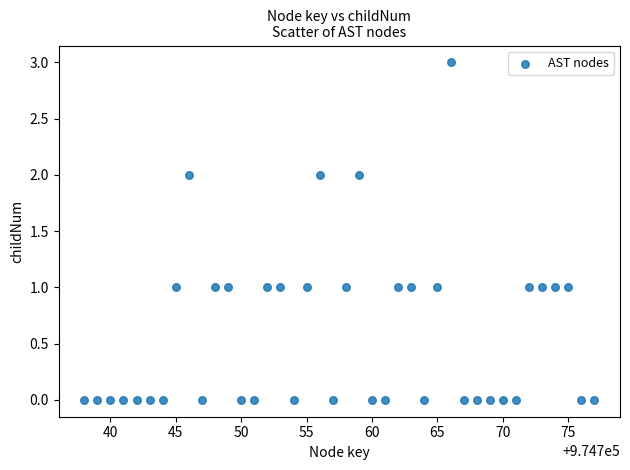

What is the range of Y values (max minus min)?

3